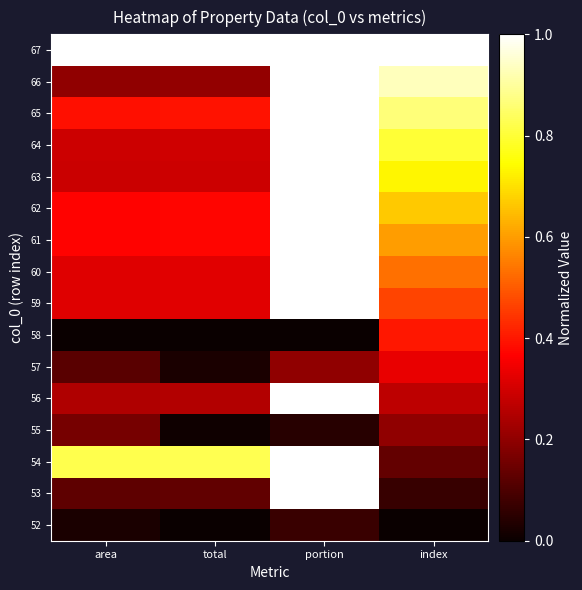

How many data points does each series have?

4